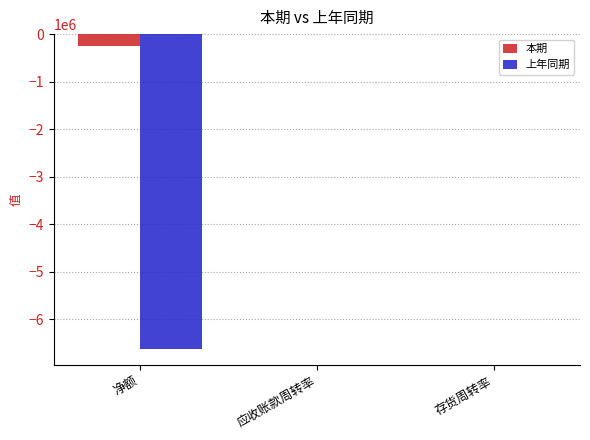

What is the total value across all series at 净额?

-6882240.9